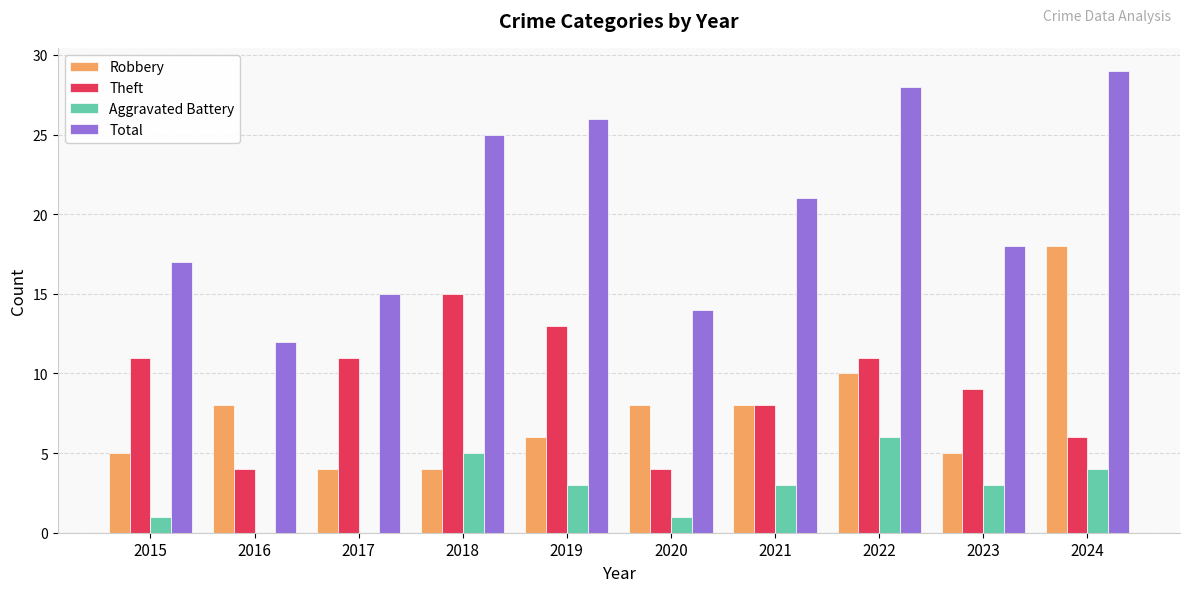

Is the value of Aggravated Battery at 2019 greater than the value of Total at 2018?

No